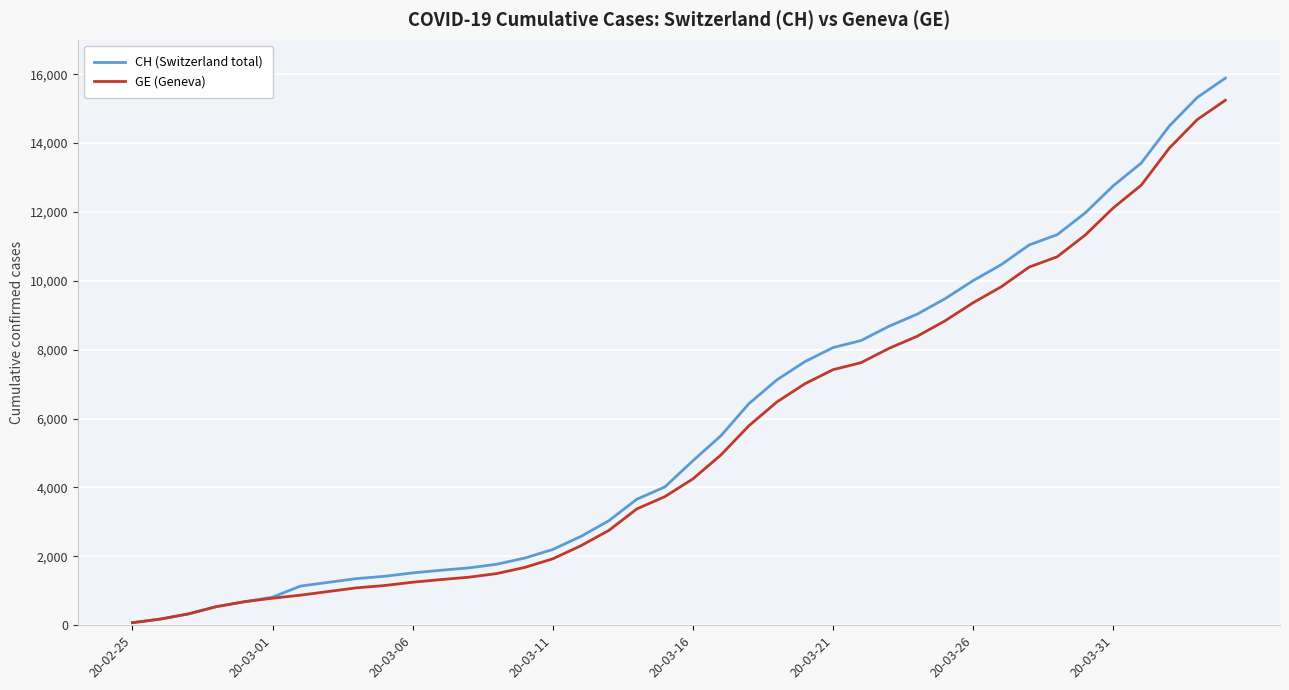

Which series has the largest range (max minus min)?

CH (Switzerland total)